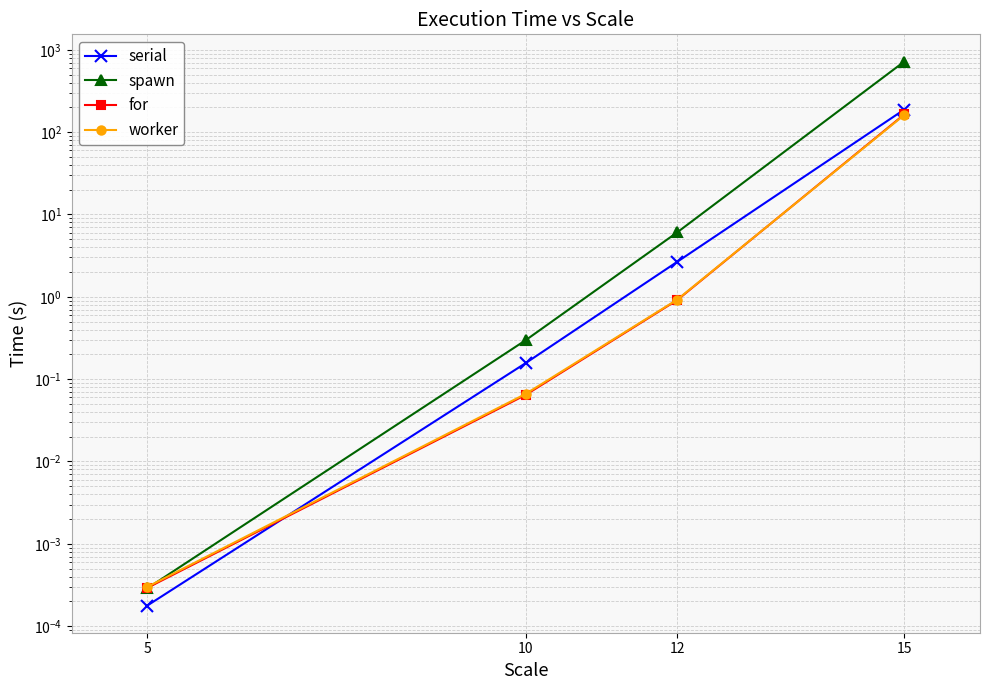

What are all the series names shown in the legend?

serial, spawn, for, worker